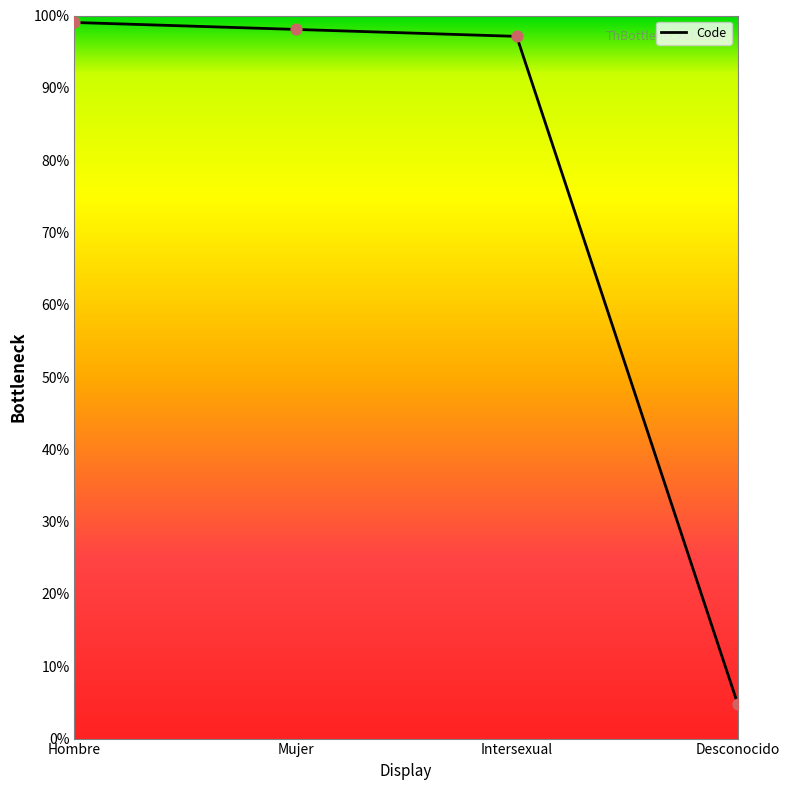

What is the ratio of the value at Intersexual to the value at Mujer?

1.0